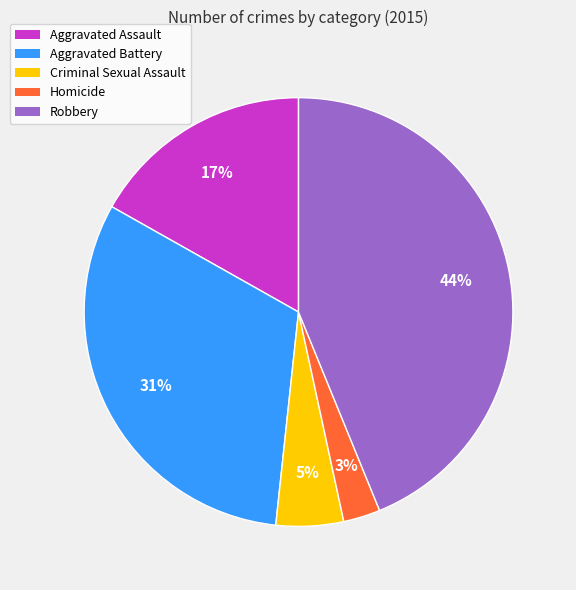

To the nearest percent, what is the difference between the Criminal Sexual Assault and Aggravated Assault slice percentages?

12%